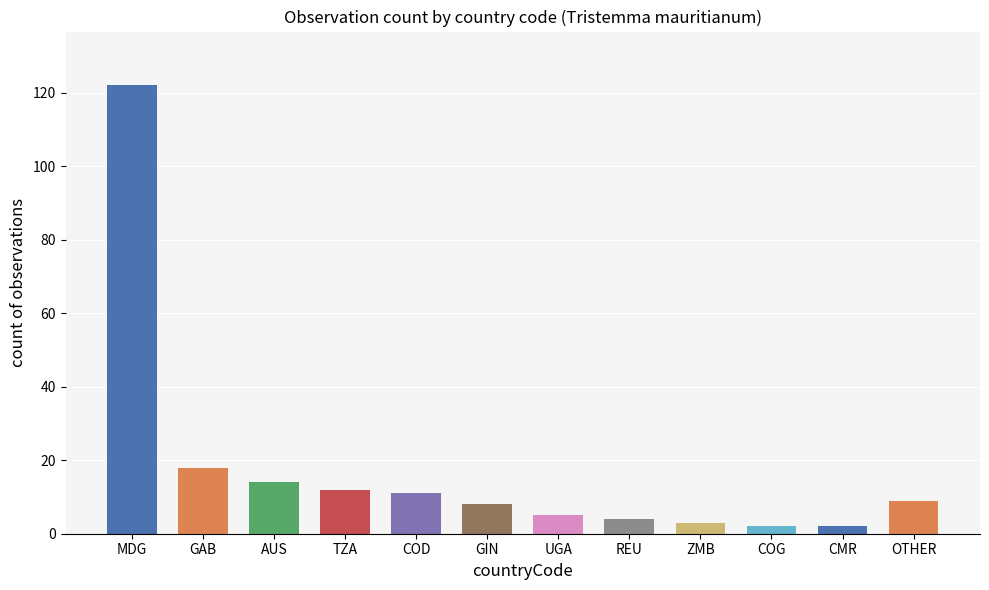

What is the sum of the values at OTHER and MDG?

131